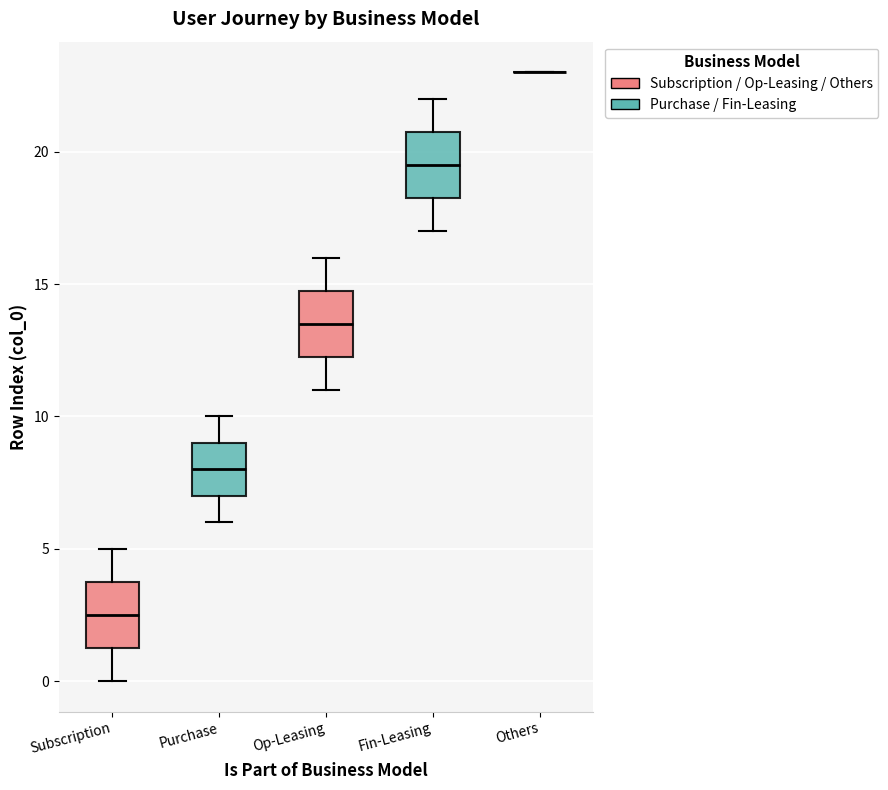

Reading left to right, read every box against the y-axis: the position of its median line, the range the box covers, and the ends of its whiskers. The values are not printed on the chart, so give them approximately, as read against the axis.

Subscription: median 2.5, box 1.5 to 4.0, whiskers 0.0 to 5.0
Purchase: median 8.0, box 7.0 to 9.0, whiskers 6.0 to 10.0
Op-Leasing: median 13.5, box 12.5 to 15.0, whiskers 11.0 to 16.0
Fin-Leasing: median 19.5, box 18.5 to 21.0, whiskers 17.0 to 22.0
Others: box collapsed to a line at 23.0, whiskers 23.0 to 23.0